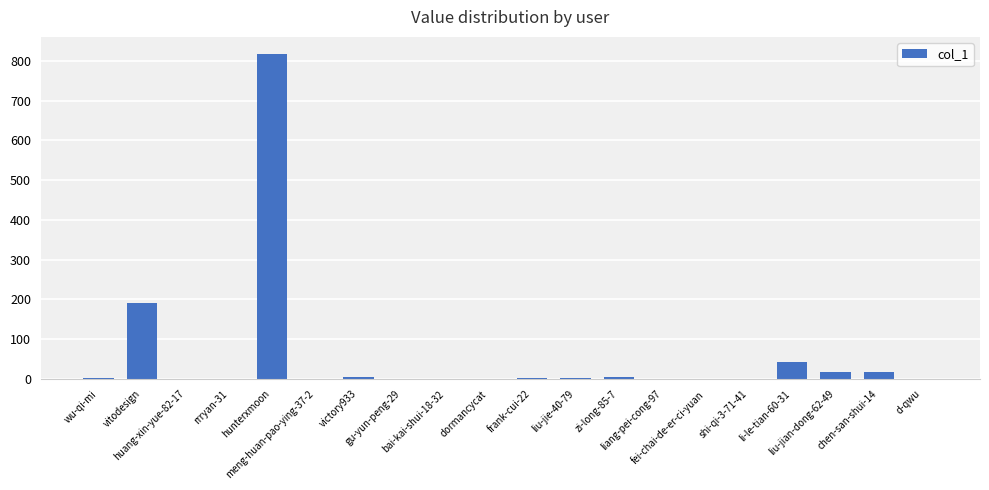

What is the greatest value displayed?

816